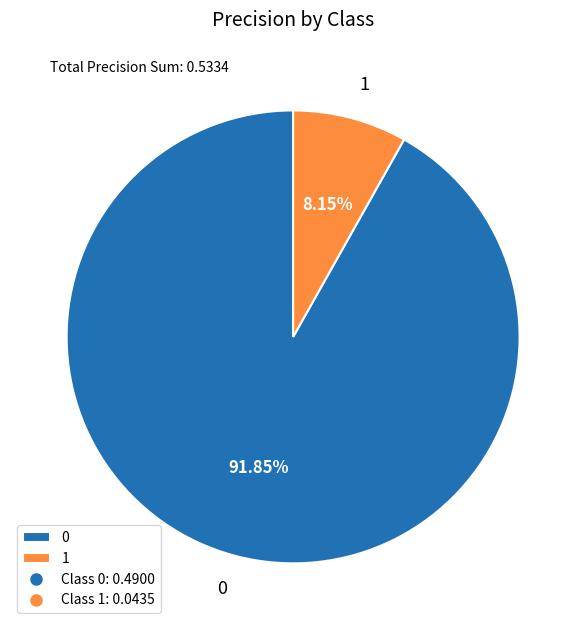

How many slices are in this pie chart?

2